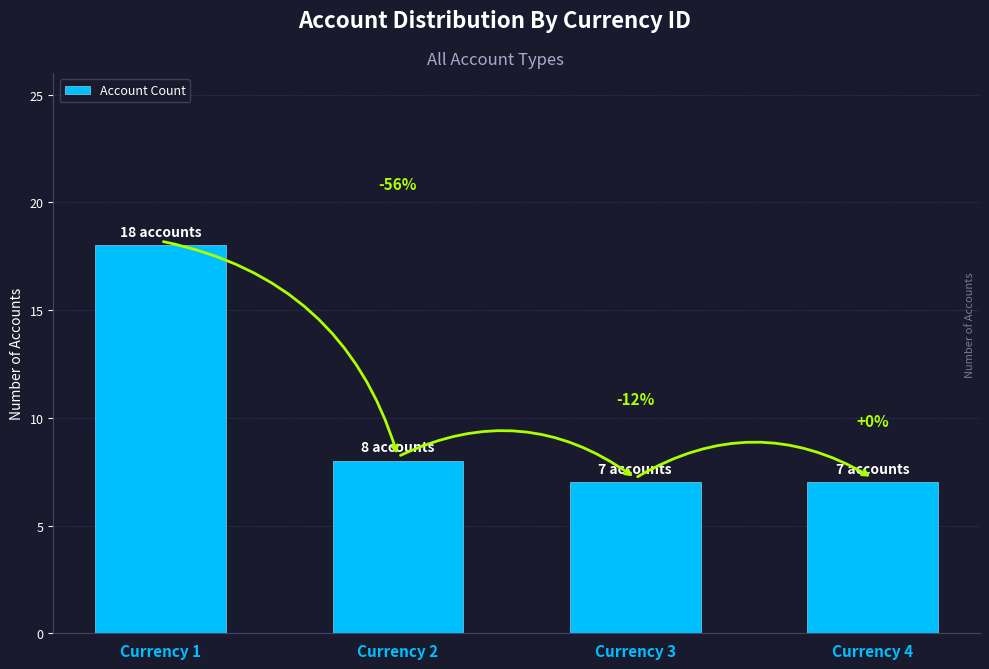

What is the greatest value displayed?

18